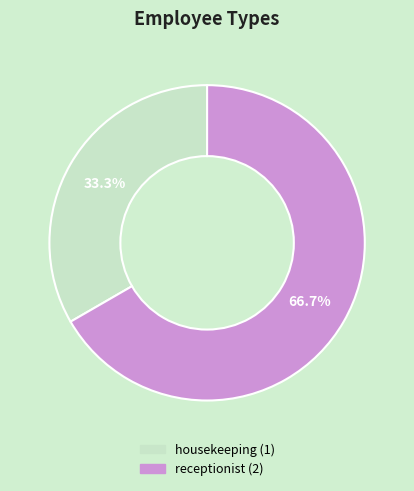

Combined, do receptionist and housekeeping account for over 50%?

Yes